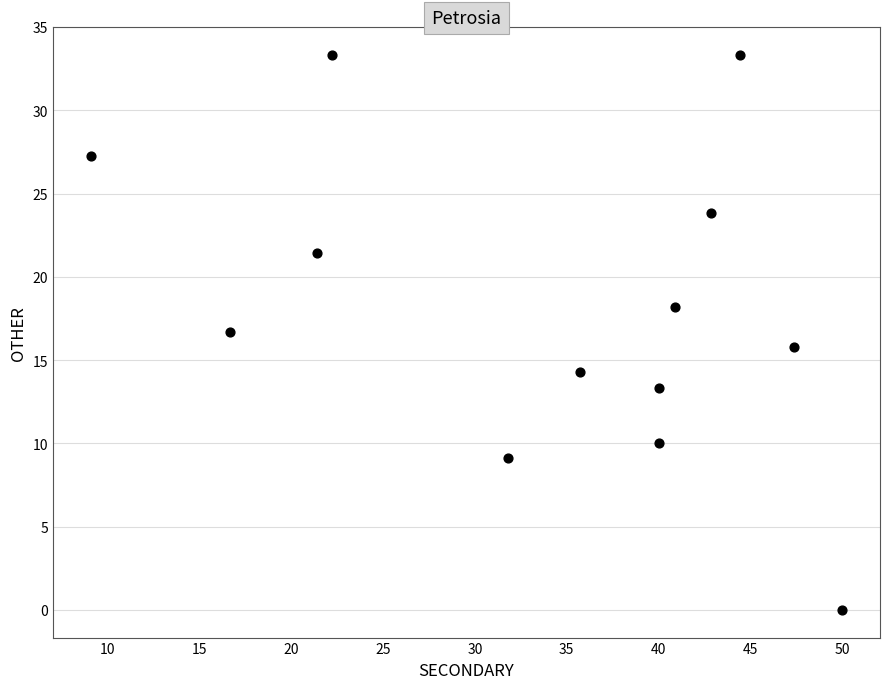

What is the range of X values (max minus min)?

40.9